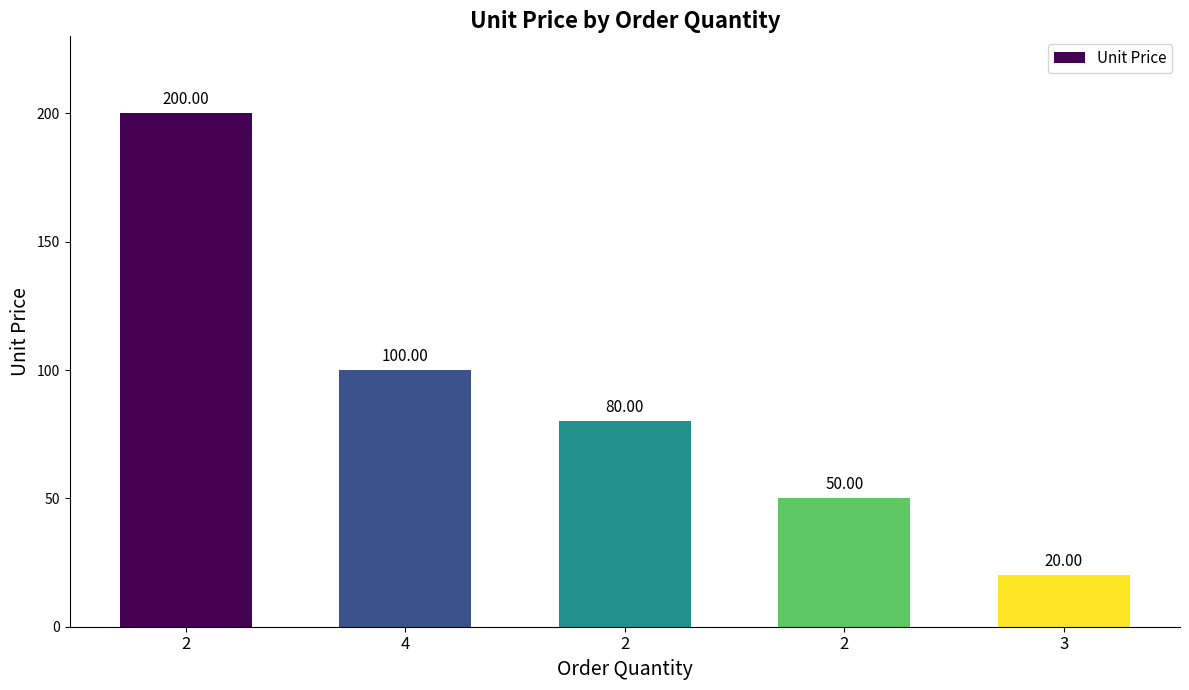

Are the bars horizontal?

No